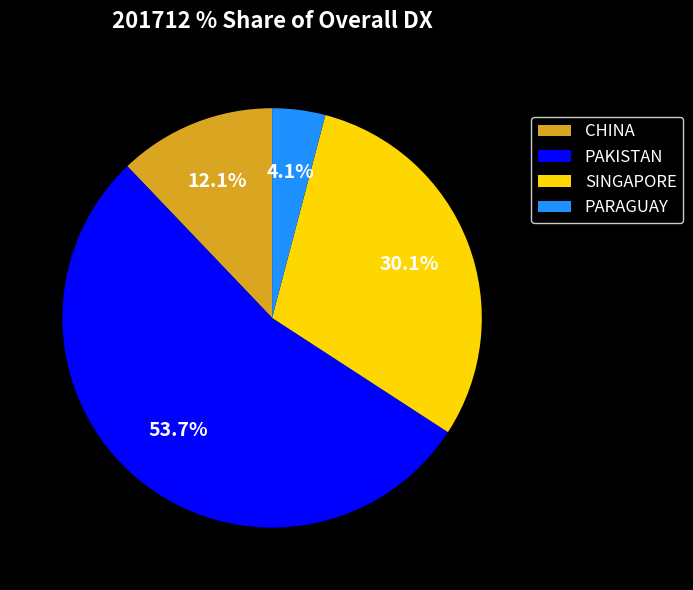

Is there any slice that represents more than half of the pie?

Yes